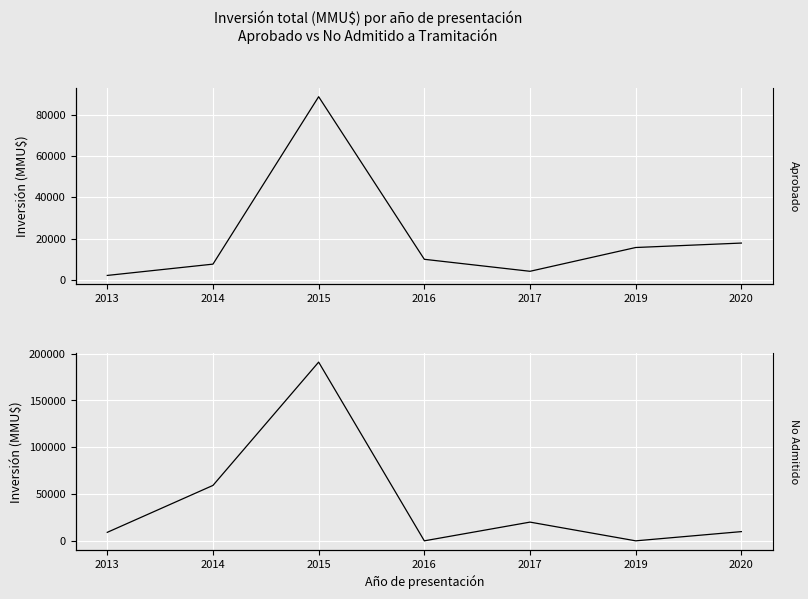

Which has a higher value, 2013 or 2017?

2017